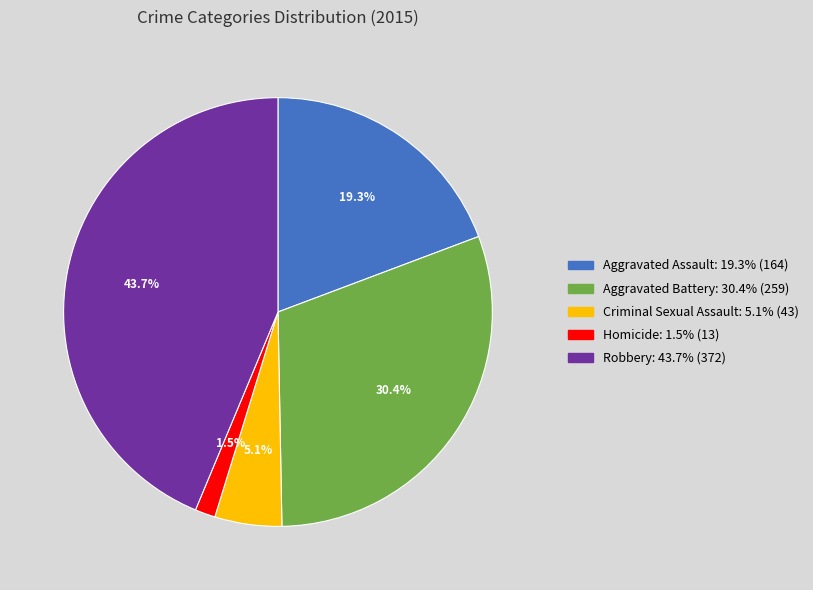

To the nearest percent, what is the difference between the largest and smallest slice percentages?

42%